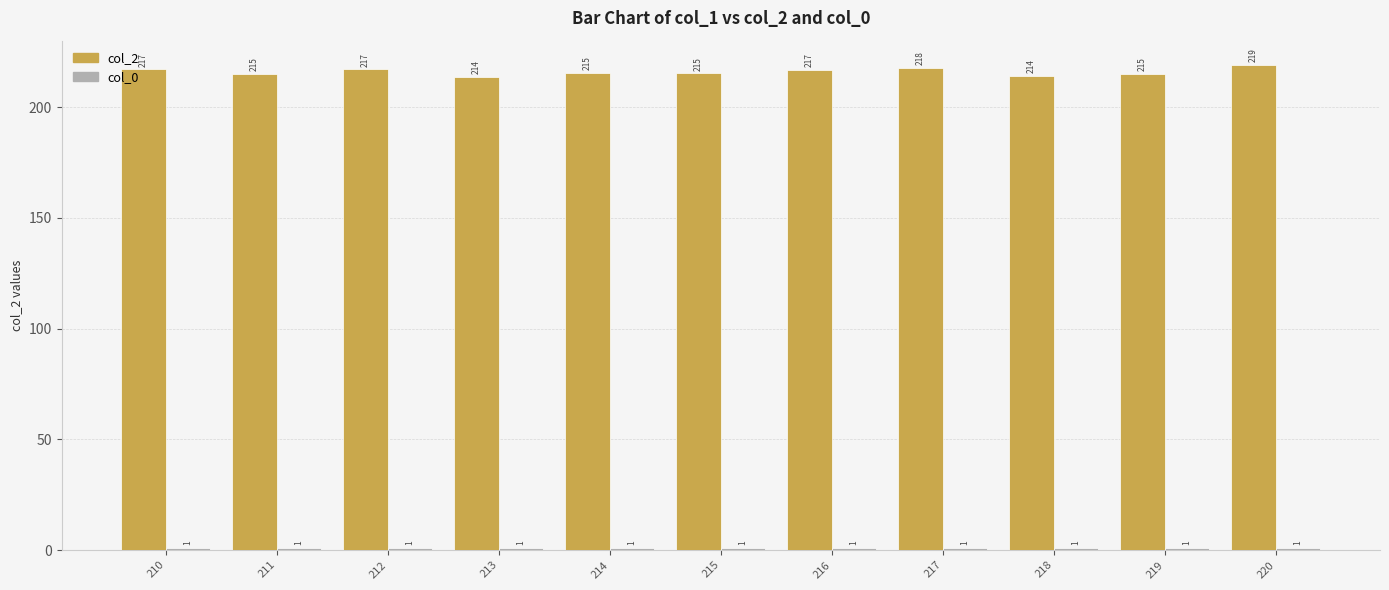

Which series has the widest spread of values?

col_2